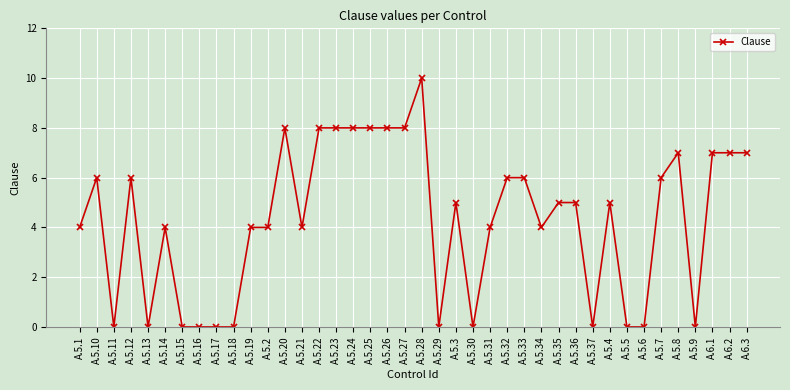

Count the values in the range 0 to 7.

32